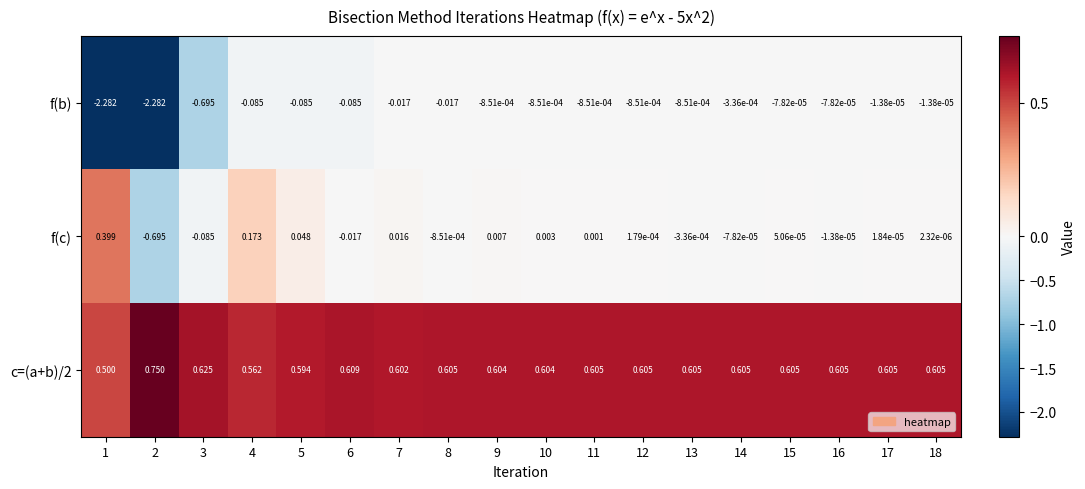

Rank the series at 3 from highest to lowest value.

c=(a+b)/2, f(c), f(b)